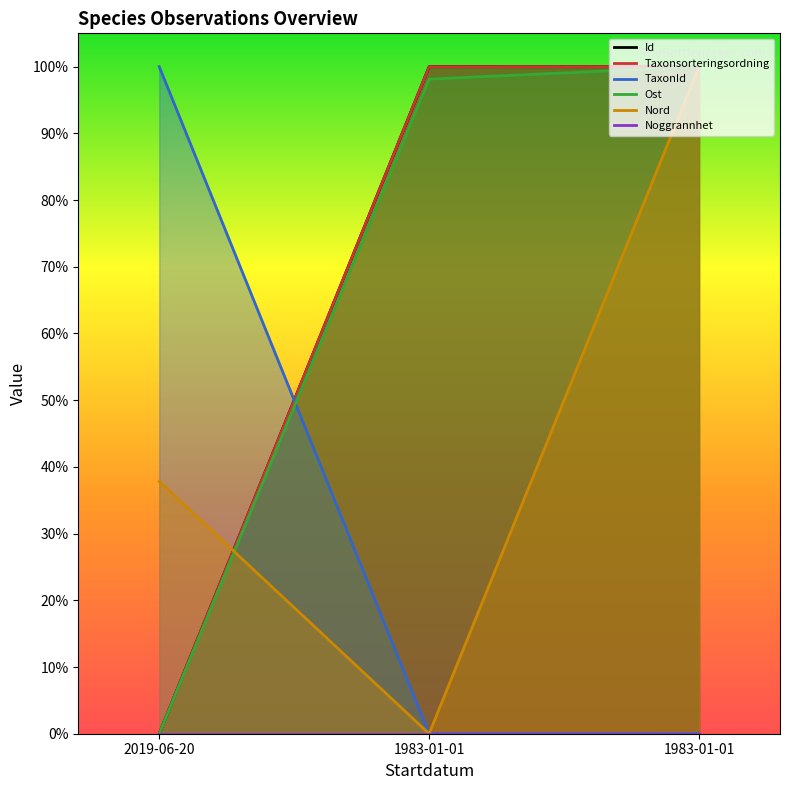

At which category does the chart reach its minimum across all series?

2019-06-20